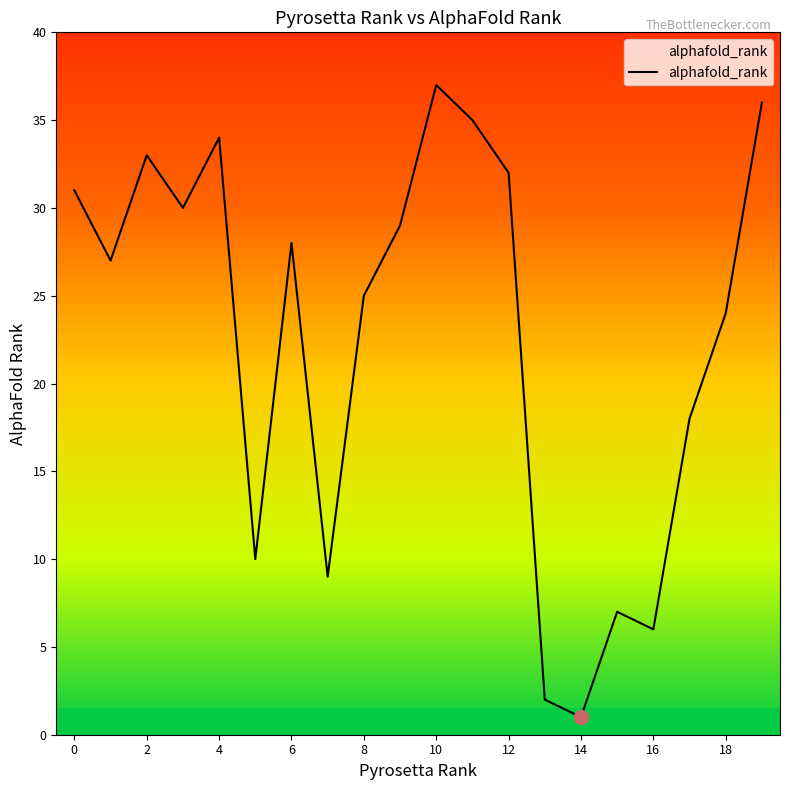

What is the difference between the maximum and minimum values?

36